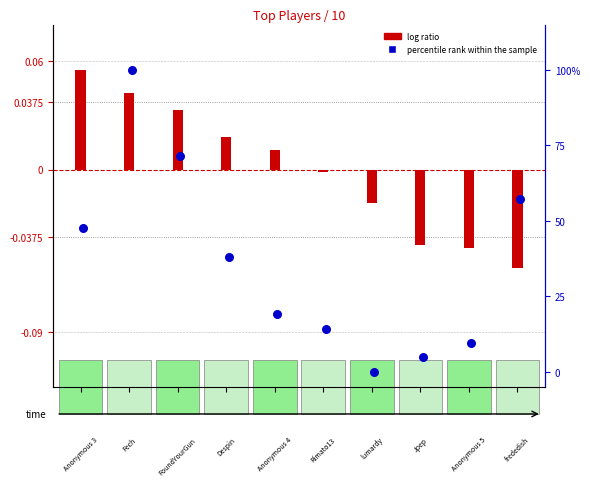

What are all the series names shown in the legend?

log ratio, percentile rank within the sample